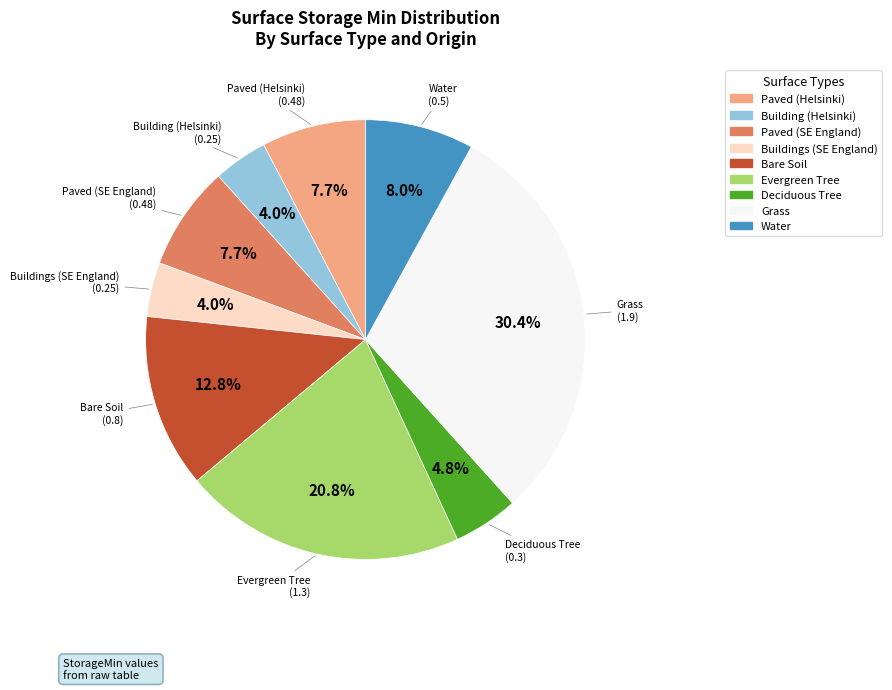

What percentage is NOT represented by Deciduous Tree?

95.2%